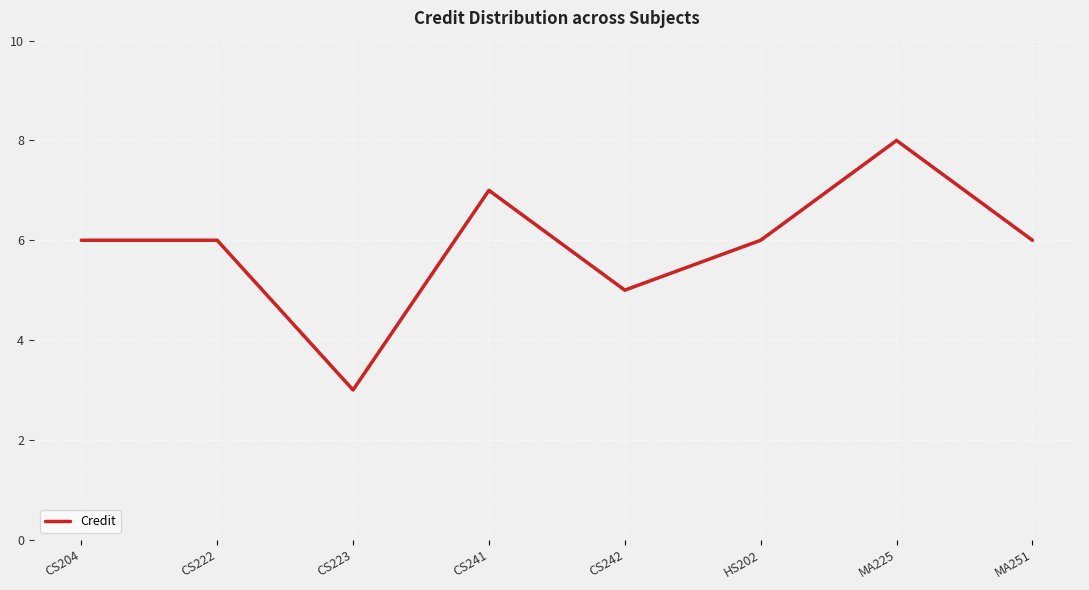

Where is the data nearest to the value 5?

CS242